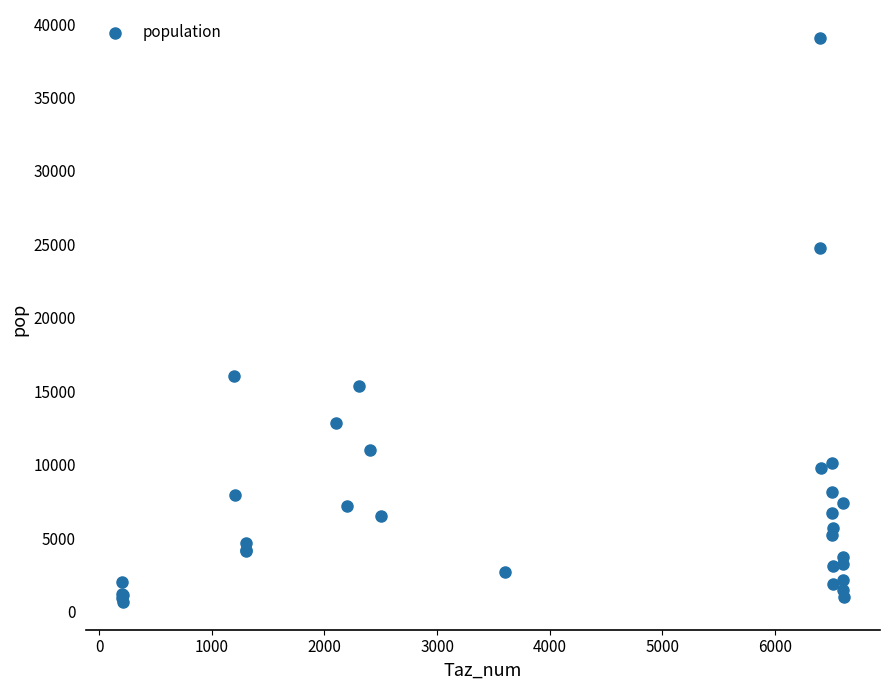

What Y value in the scatter plot is closest to 19858?

16066.2